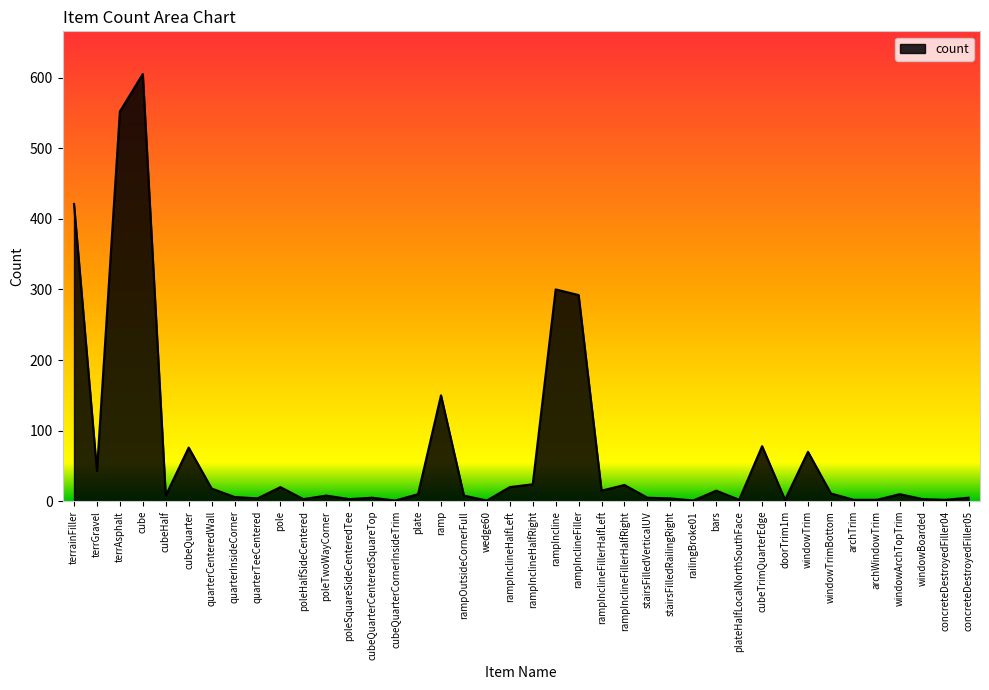

What is the difference between the maximum and second lowest values?

604